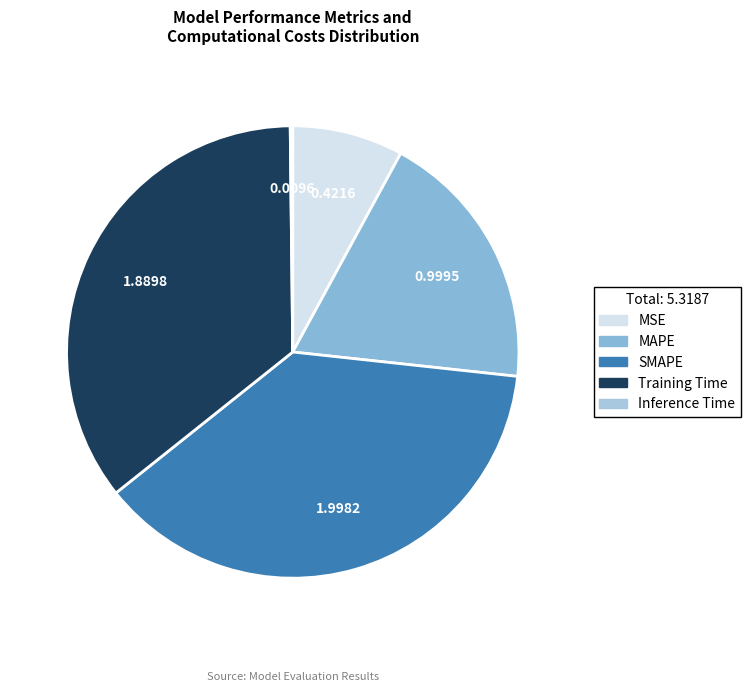

How many slices are in this pie chart?

5